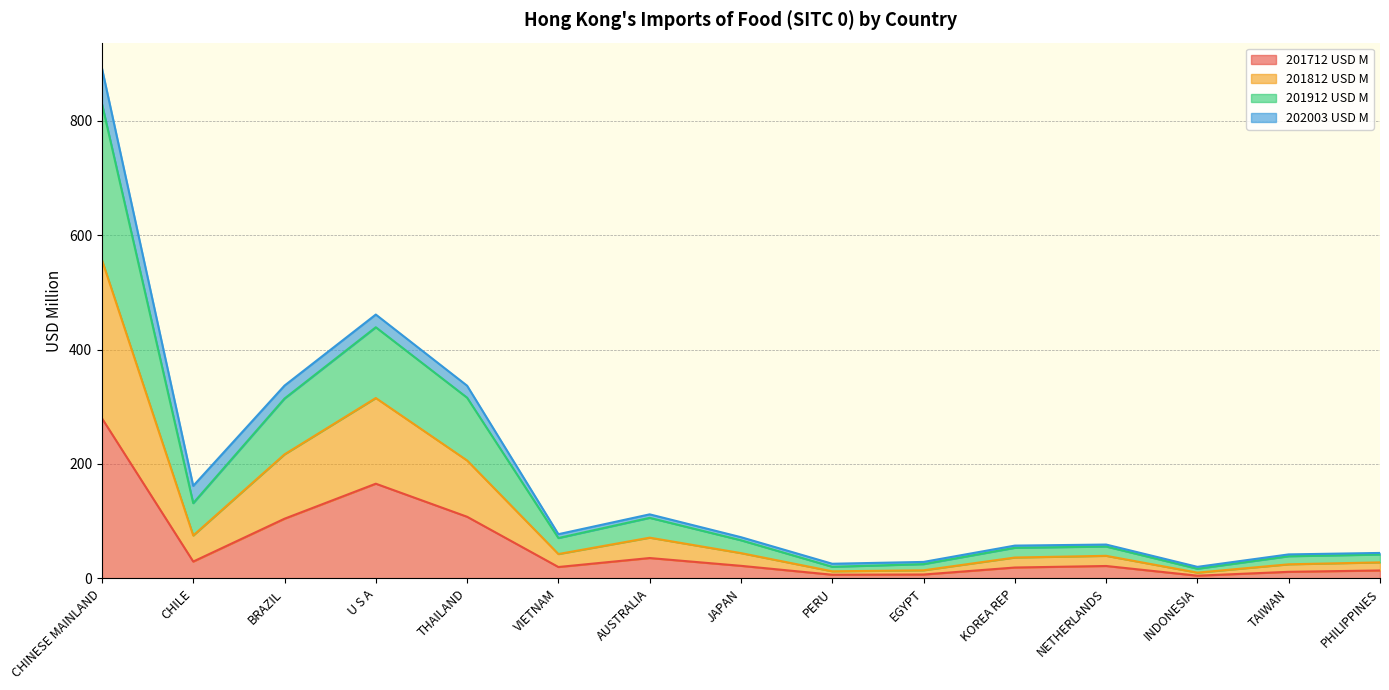

At which category is the sum across all series the highest?

CHINESE MAINLAND